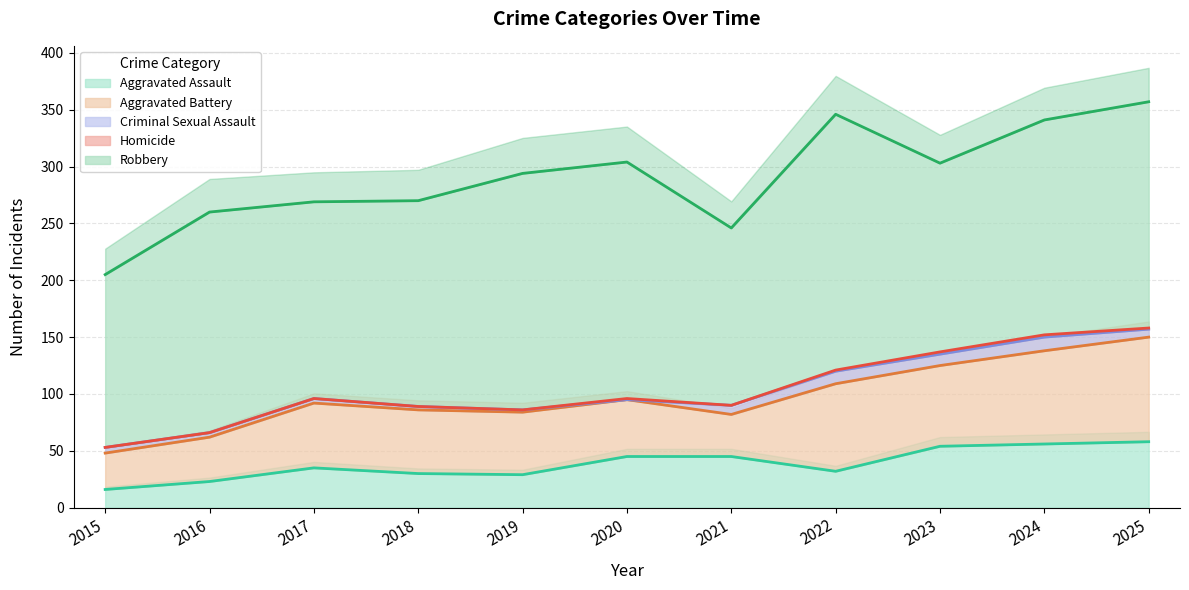

Does the chart display data point markers on the line(s)?

No